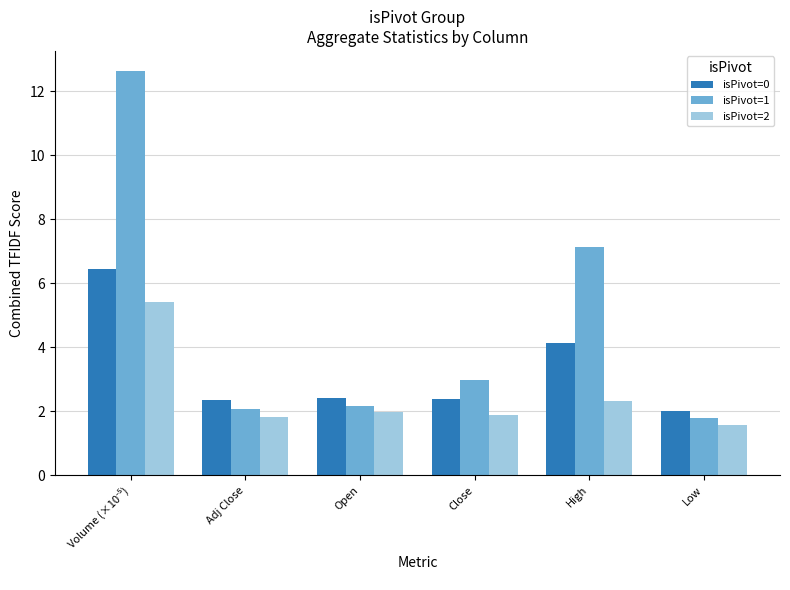

What is the value of the isPivot=1 bar at the 2nd from the left?

2.1